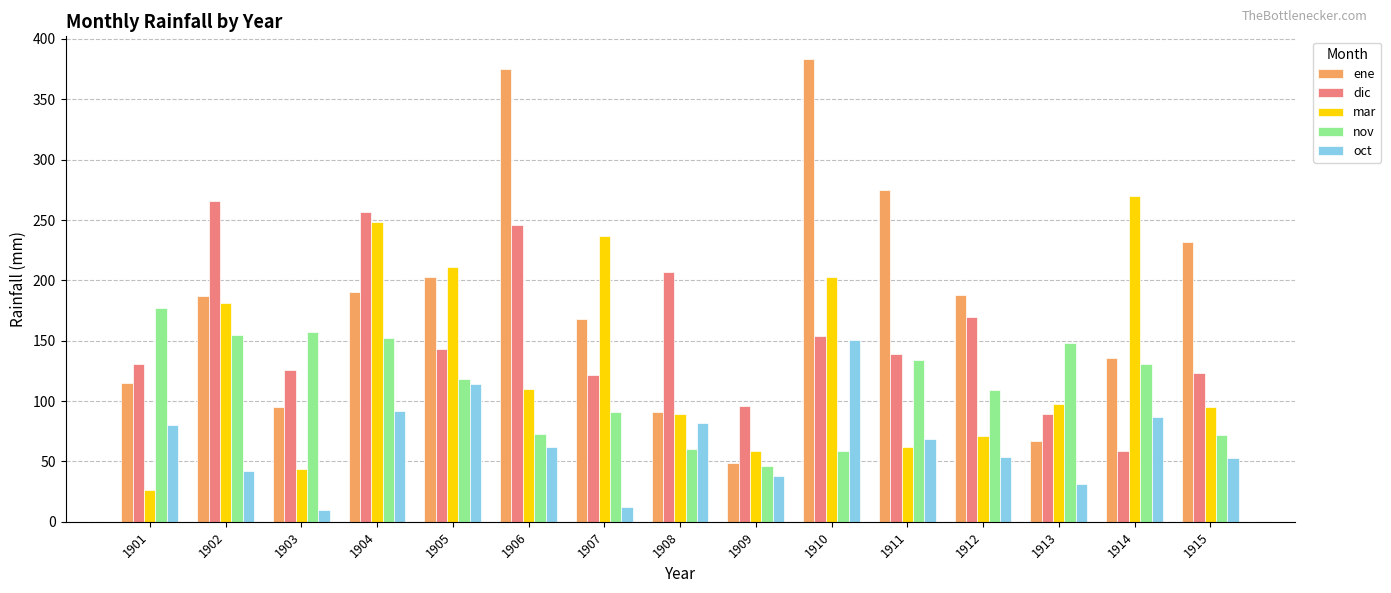

What are all the series names shown in the legend?

ene, dic, mar, nov, oct